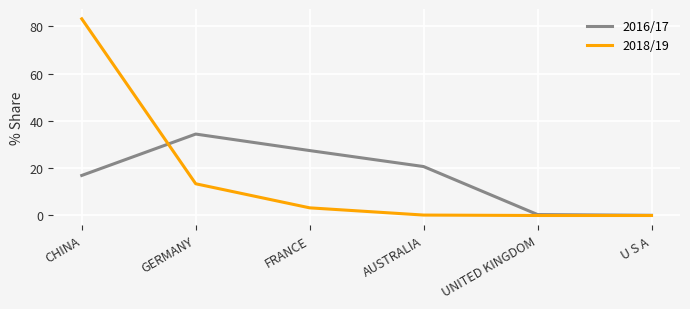

Is it true that 2018/19 equals 13.4 at GERMANY?

True